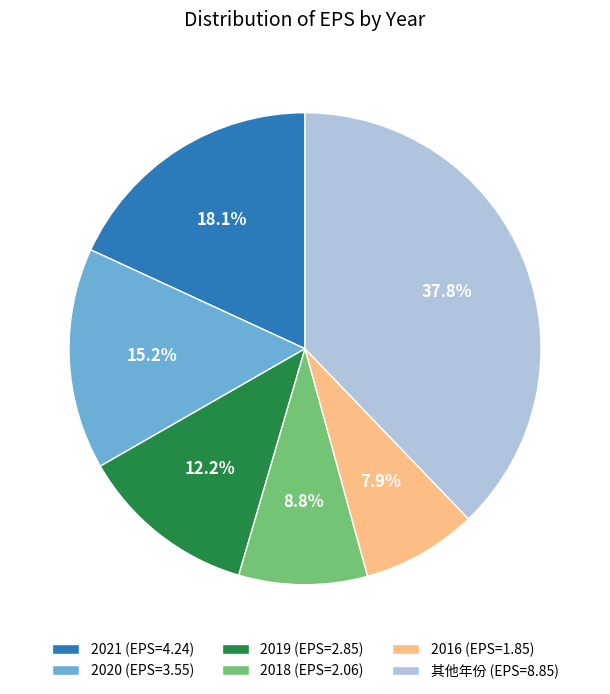

Which category has the biggest portion of the pie?

其他年份 (EPS=8.85)